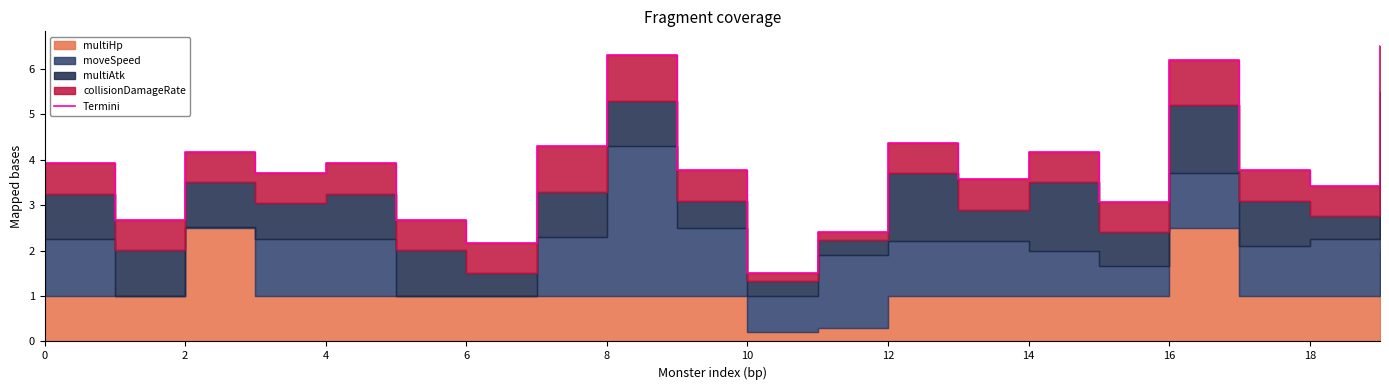

How many points are lower than both their immediate neighbors (excluding endpoints)?

7